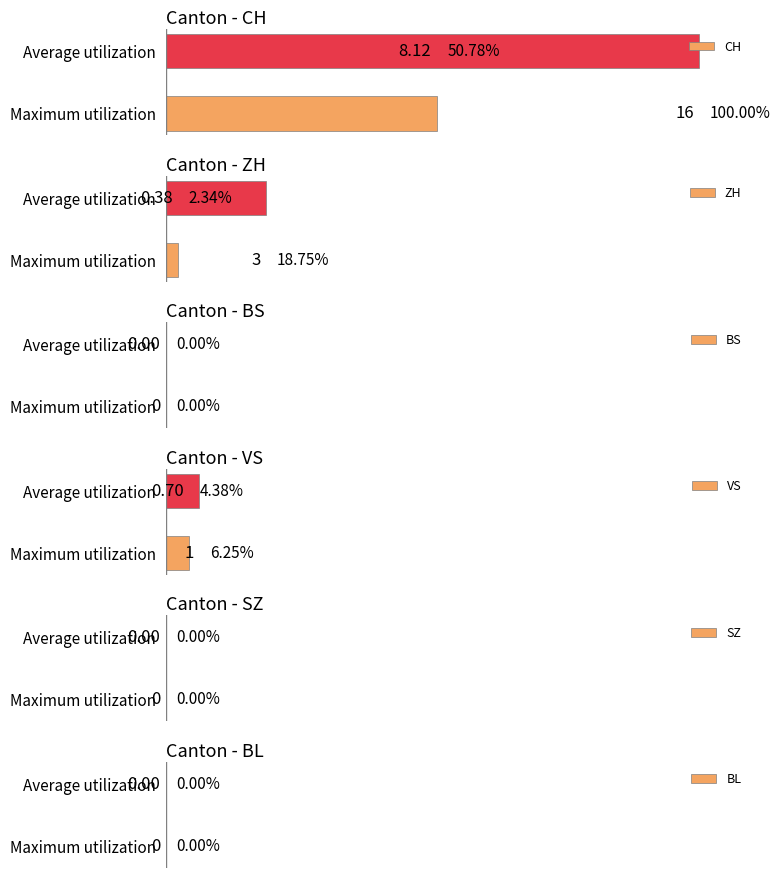

Where is CH nearest to the value 75?

Maximum utilization